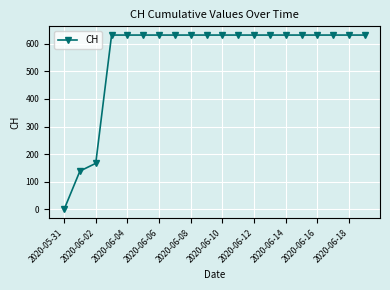

Does the chart display data point markers on the line(s)?

Yes